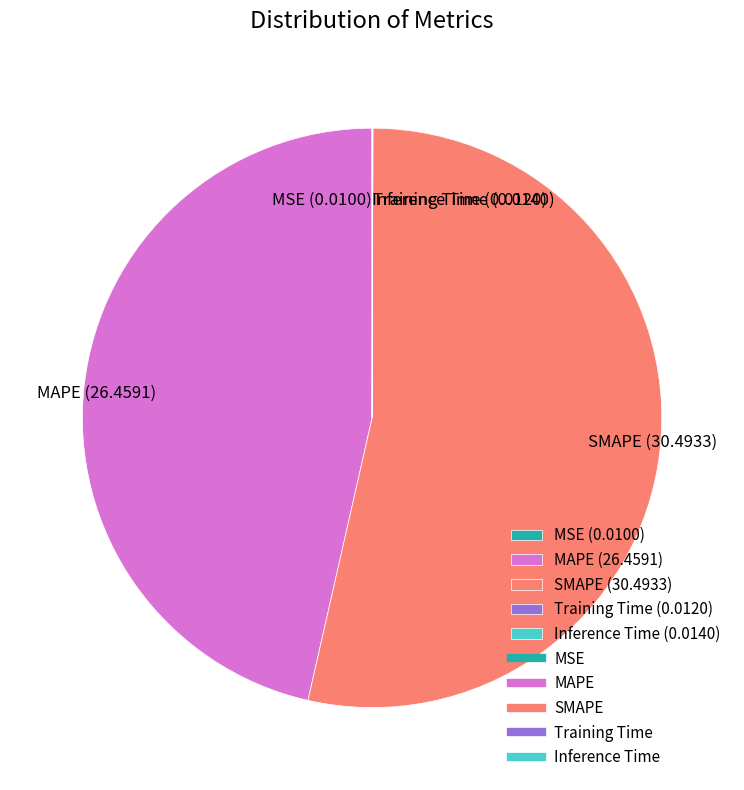

The SMAPE (30.4933) slice represents 54% of the pie. True or false?

True